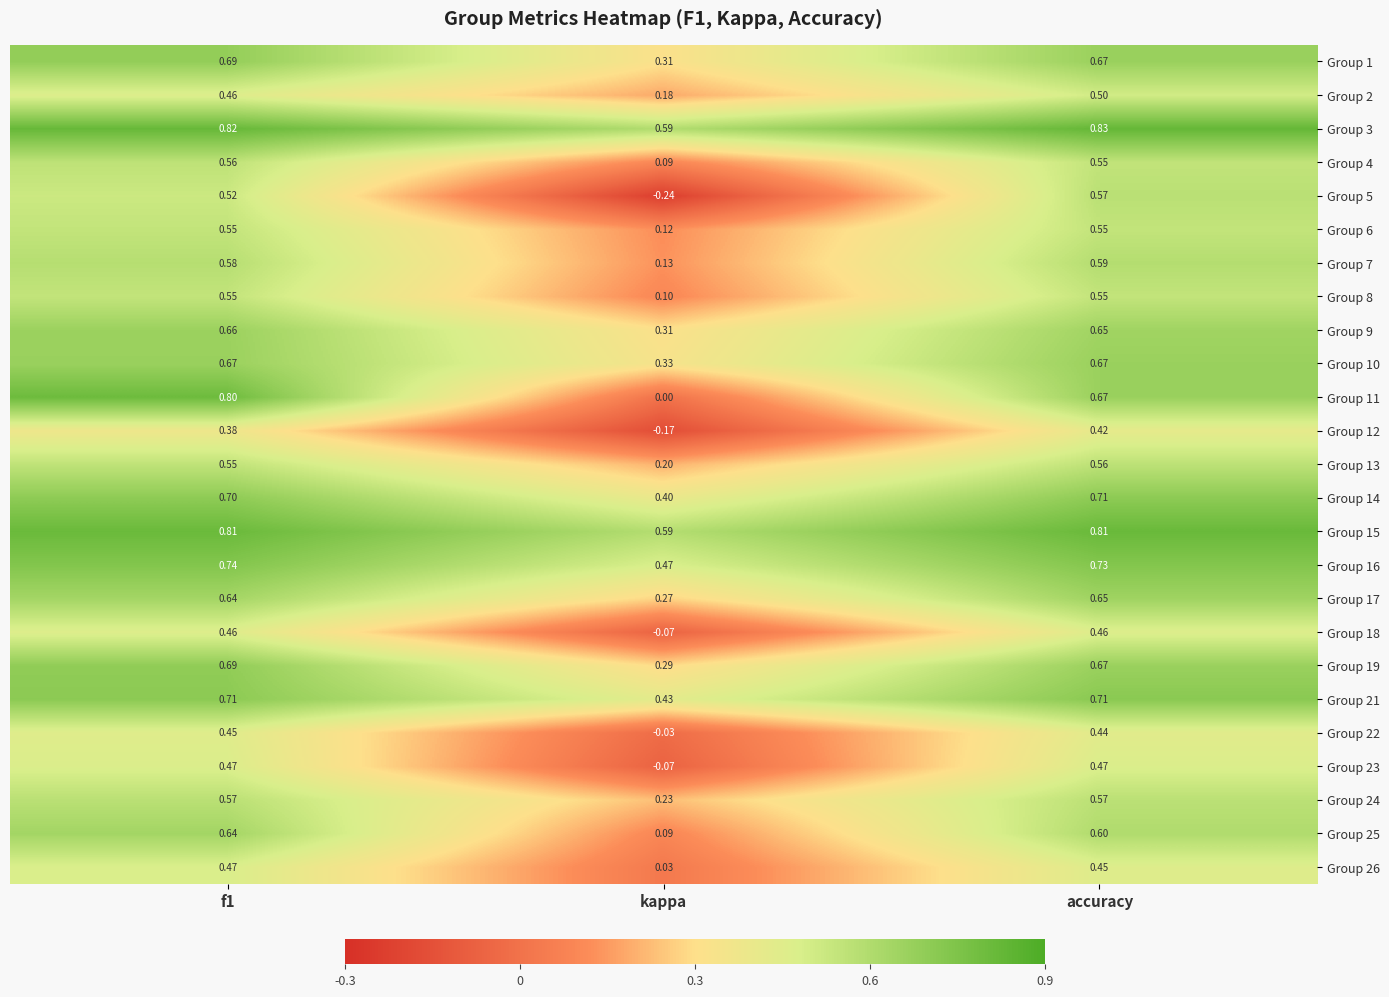

Which label corresponds to the smallest value in the chart?

kappa